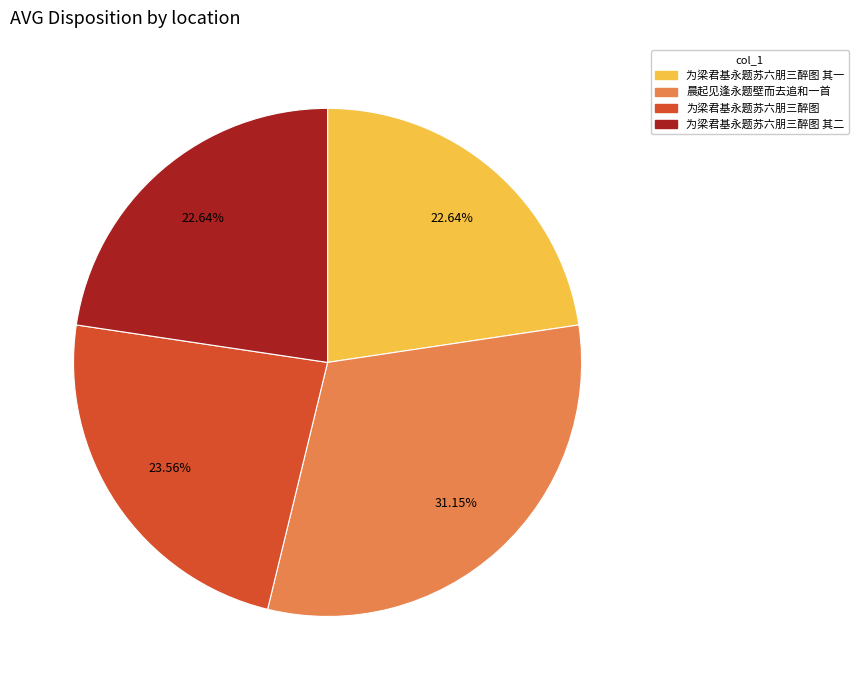

Count the number of slices in the pie.

4